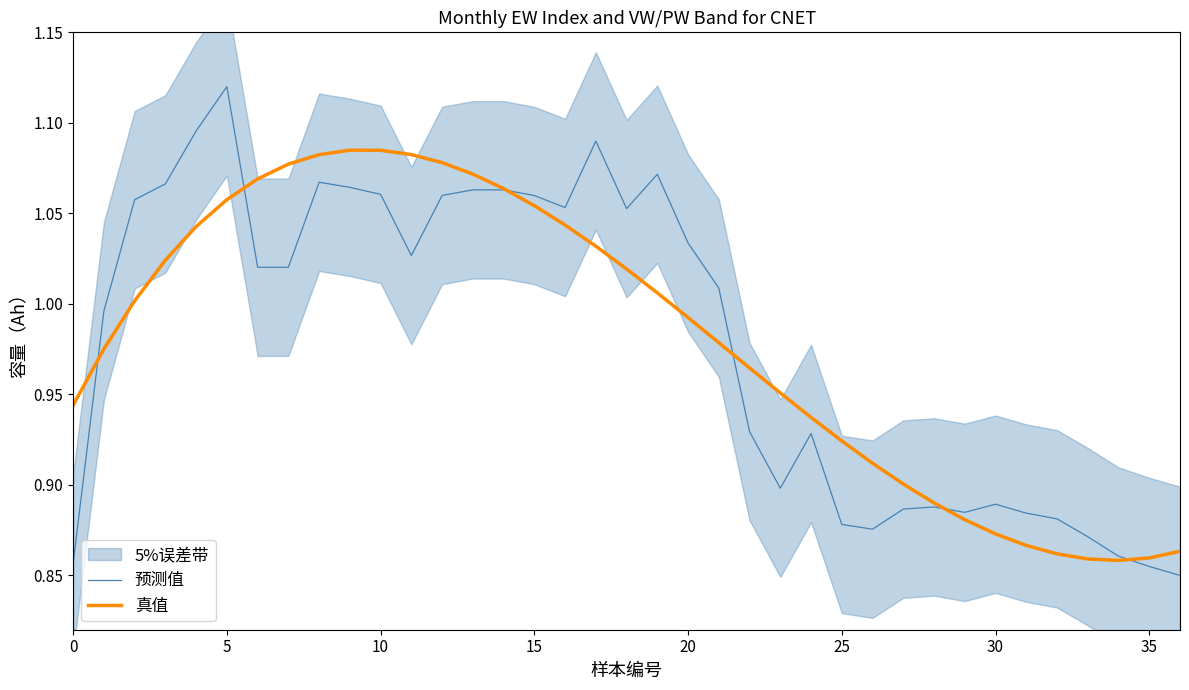

True or false: 预测值 and 真值 intersect in this chart.

True